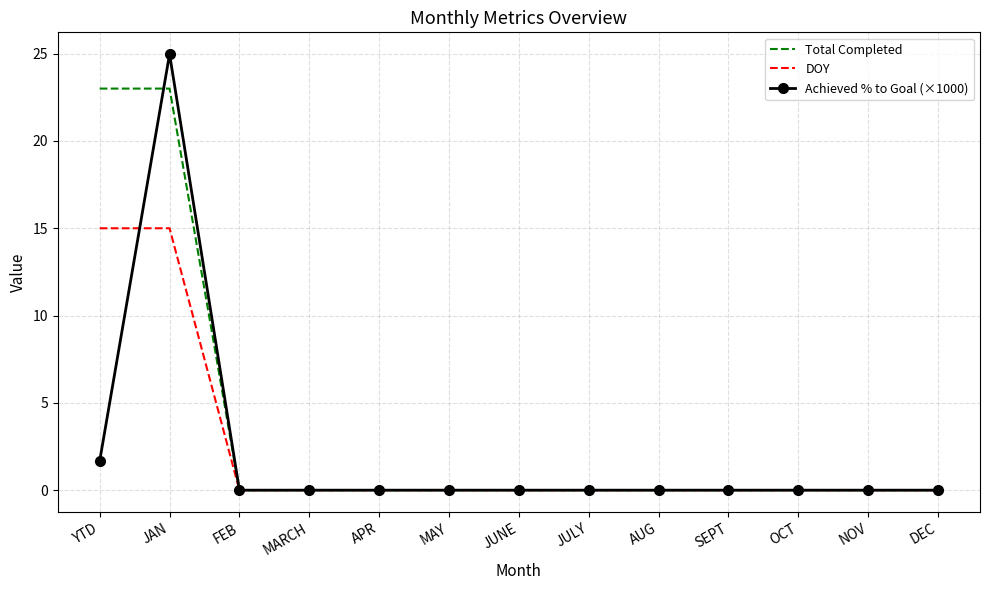

What is the spread (max minus min) of values at YTD?

21.3